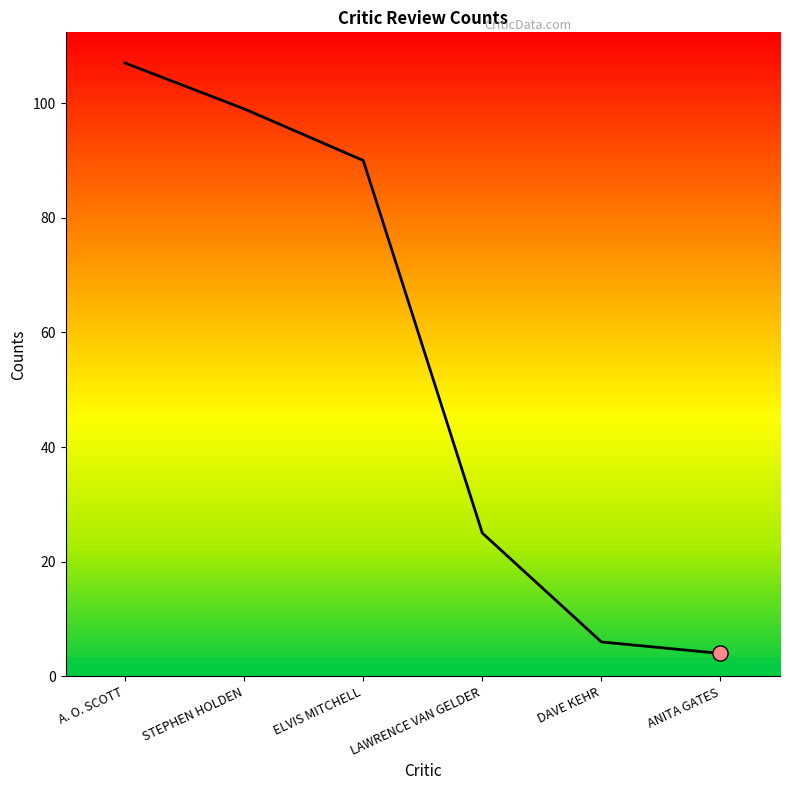

What is the change in value from A. O. SCOTT to LAWRENCE VAN GELDER?

-82